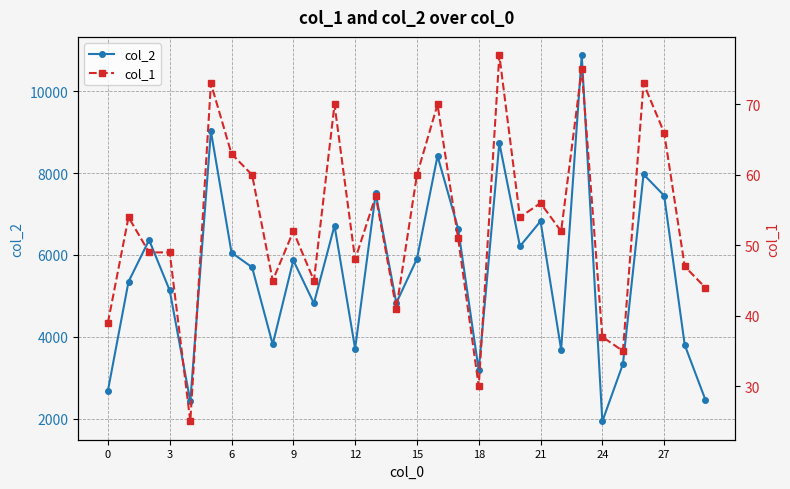

Is this an area chart (filled region under the line)?

No